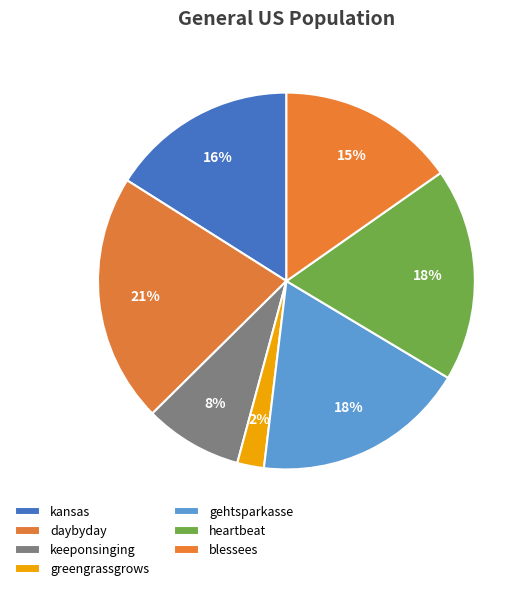

How many segments does this pie chart have?

7